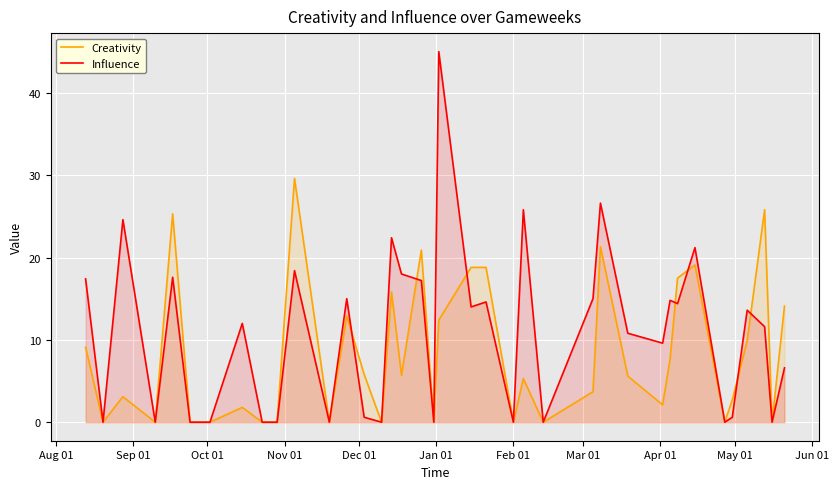

Which series has the largest range (max minus min)?

Influence